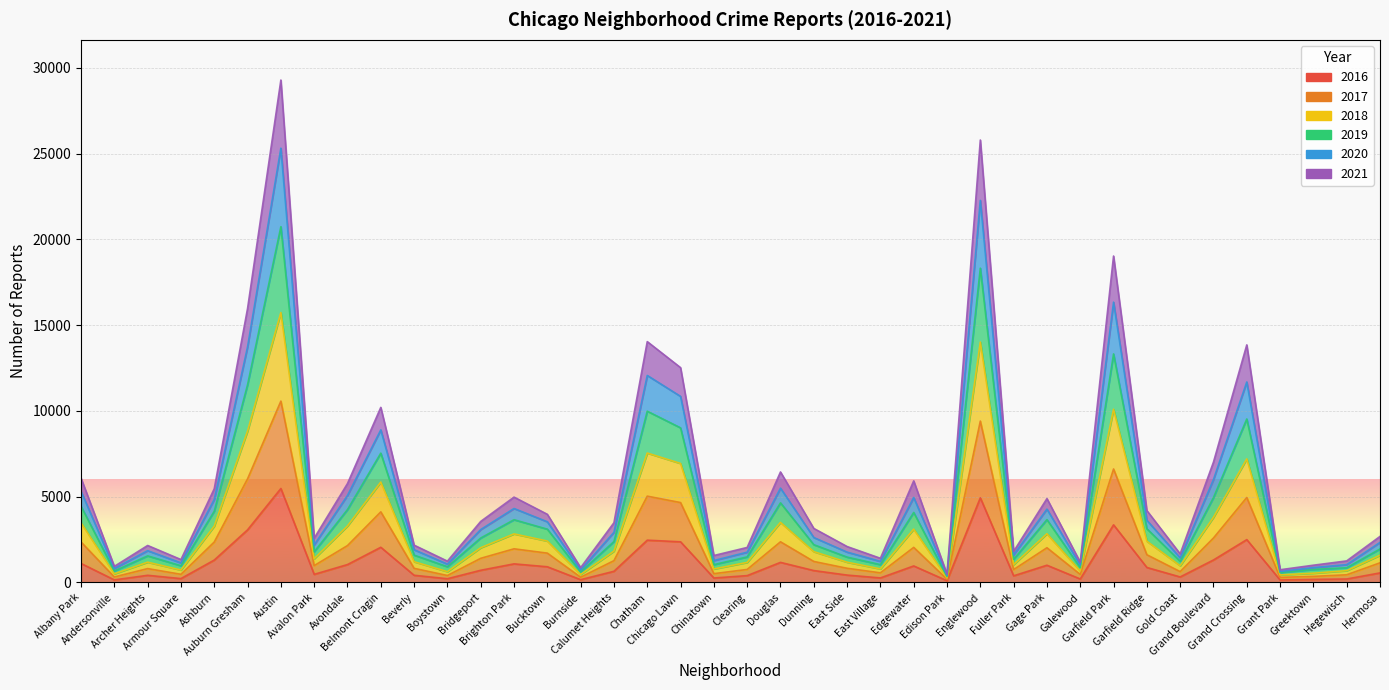

Between Gold Coast and Grand Boulevard, which is larger?

Grand Boulevard